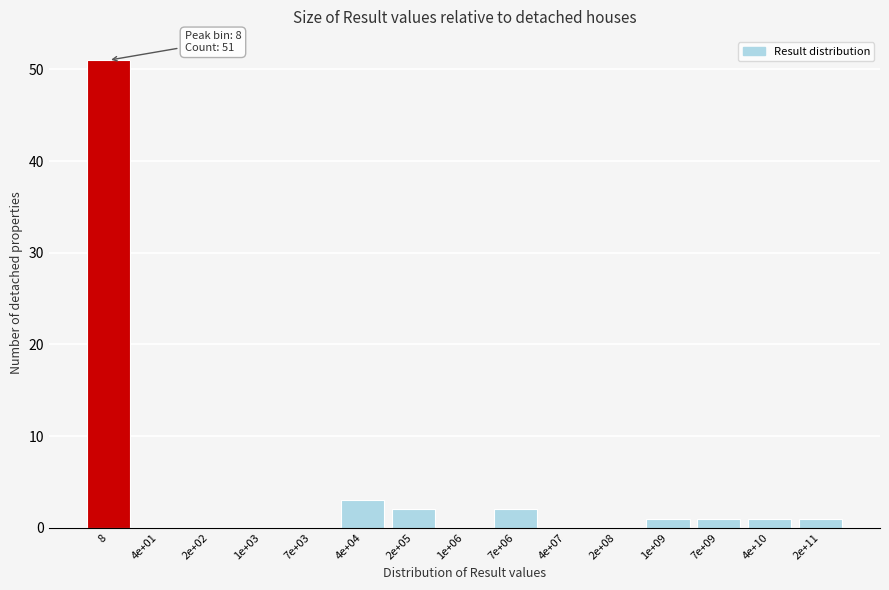

Reading left to right, transcribe all the data shown in this chart.

8=51	4e+01=0	2e+02=0	1e+03=0	7e+03=0	4e+04=3	2e+05=2	1e+06=0	7e+06=2	4e+07=0	2e+08=0	1e+09=1	7e+09=1	4e+10=1	2e+11=1